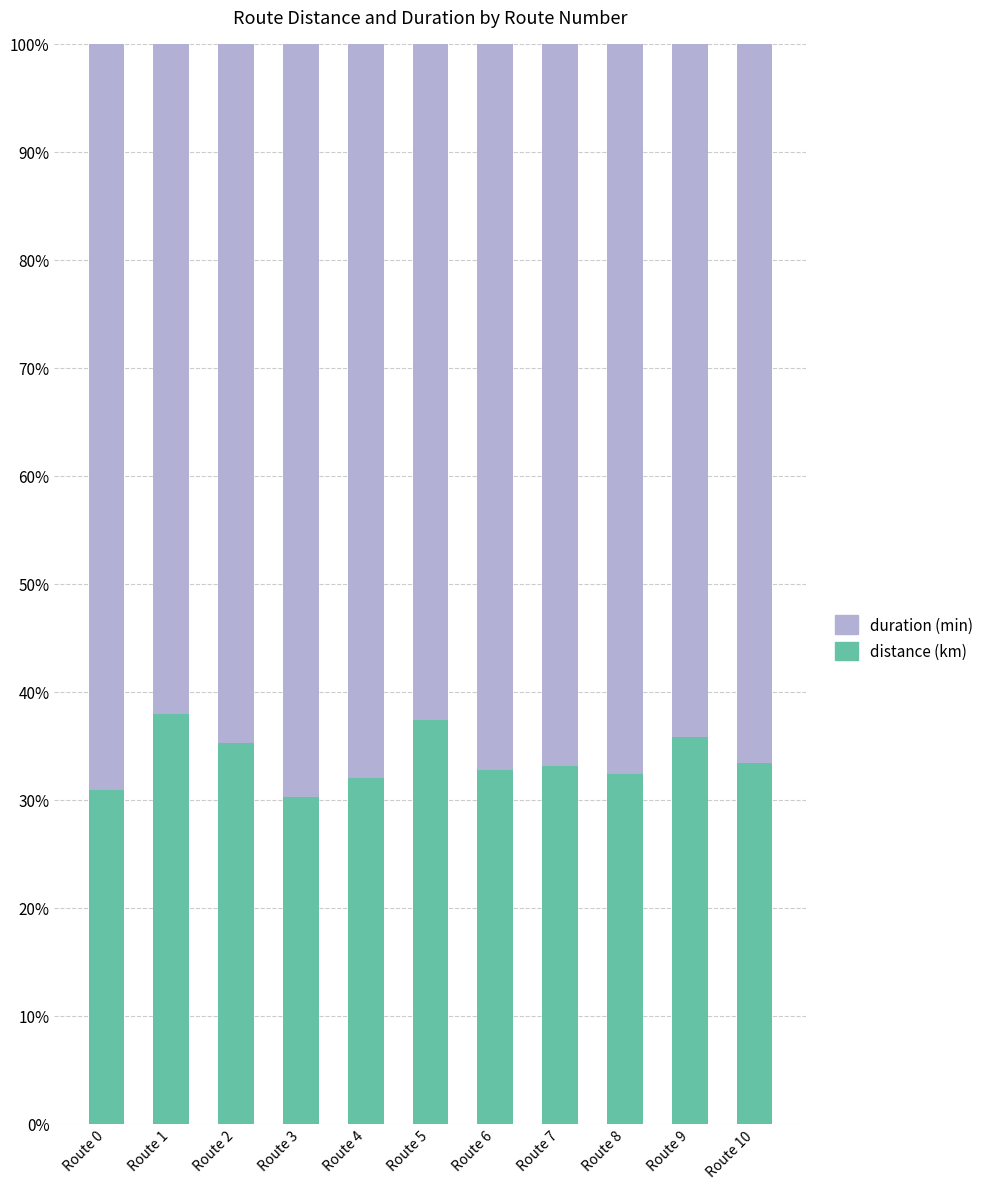

What is the total value across all series at Route 8?

100.0